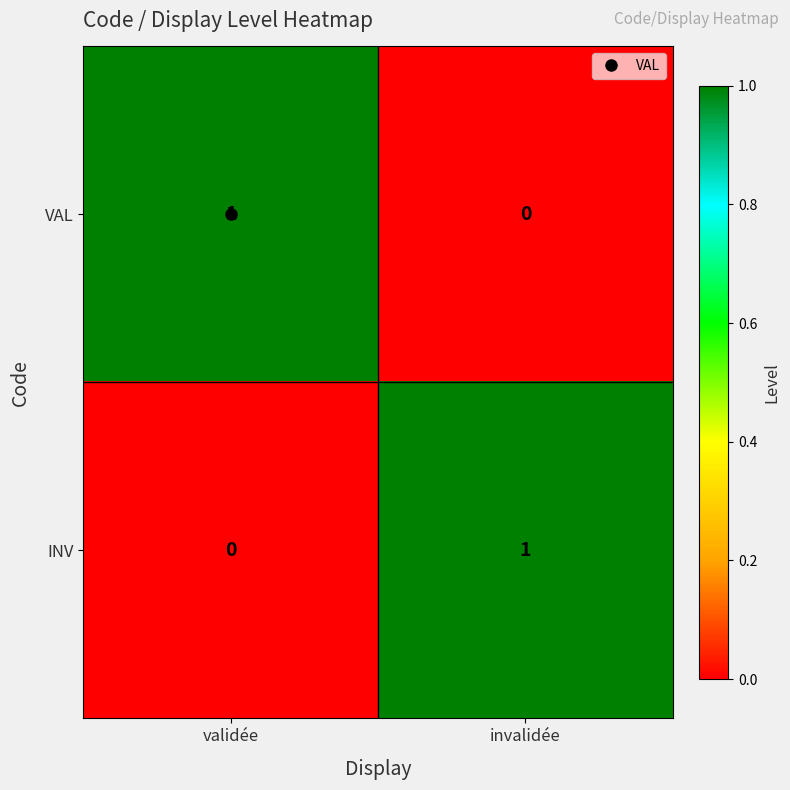

Where is VAL nearest to the value 0?

invalidée